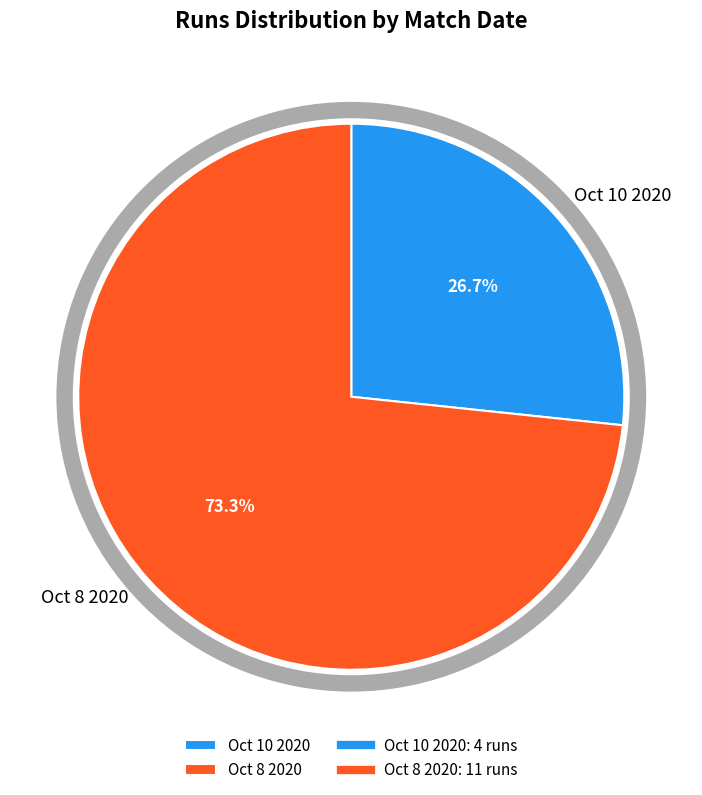

To the nearest percent, what is the combined percentage of Oct 8 2020 and Oct 10 2020?

100%